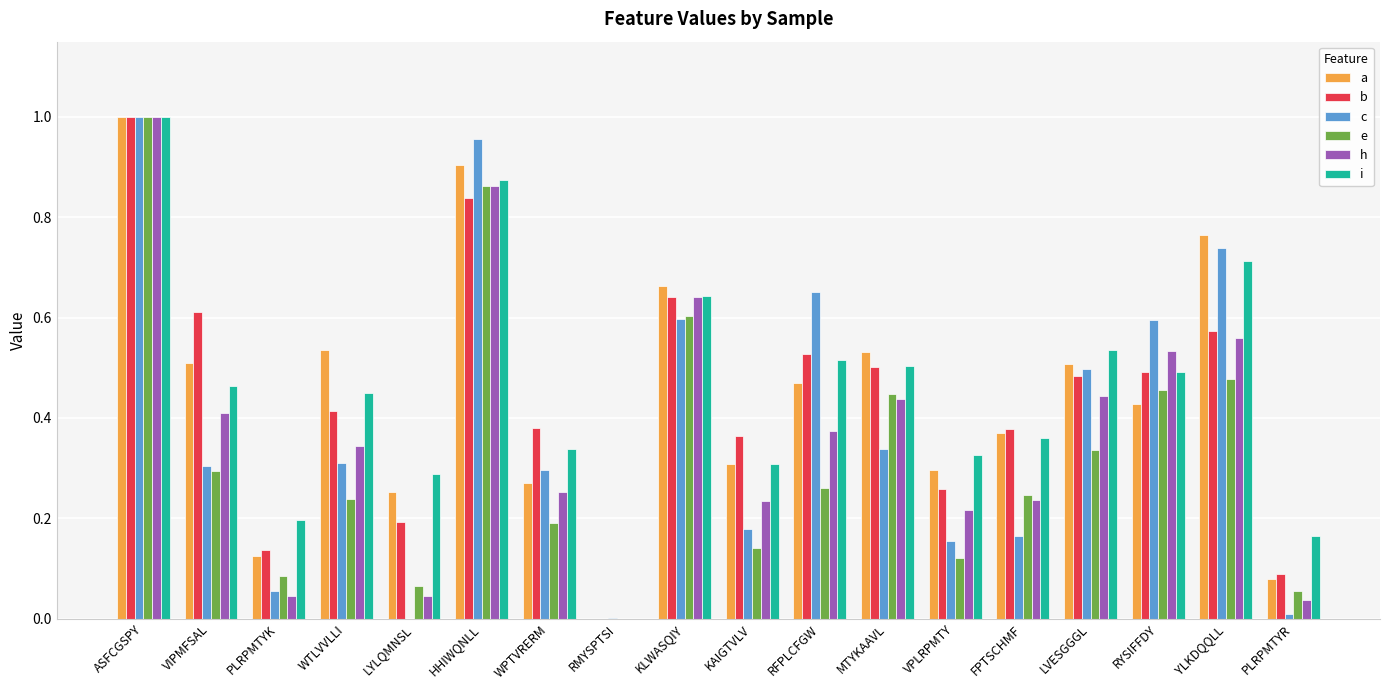

At which category is the sum across all series the highest?

ASFCGSPY